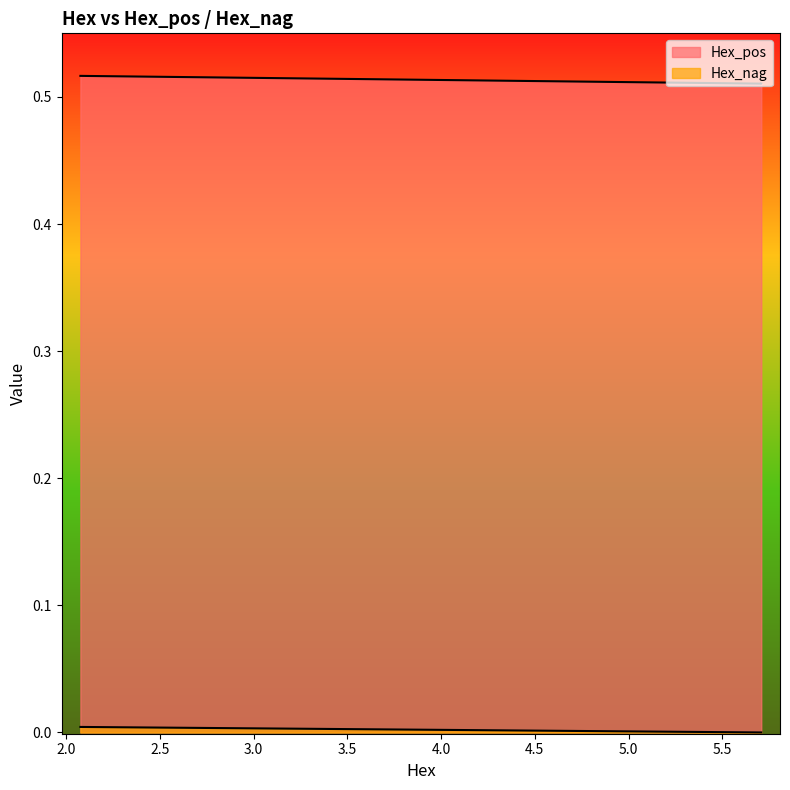

True or false: Hex_nag has more than 0 points higher than both neighbors.

False